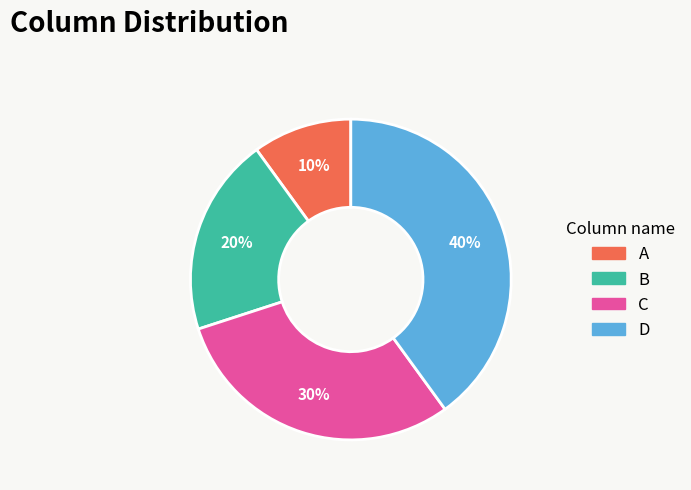

Which category has the smallest portion of the pie?

A